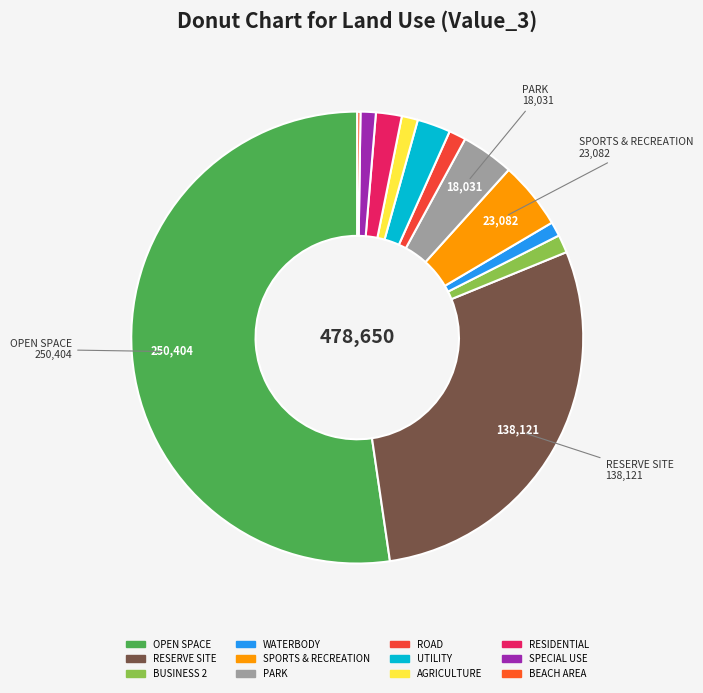

Rank the categories by value from lowest to highest.

BEACH AREA, WATERBODY, SPECIAL USE, AGRICULTURE, ROAD, BUSINESS 2, RESIDENTIAL, UTILITY, PARK, SPORTS & RECREATION, RESERVE SITE, OPEN SPACE